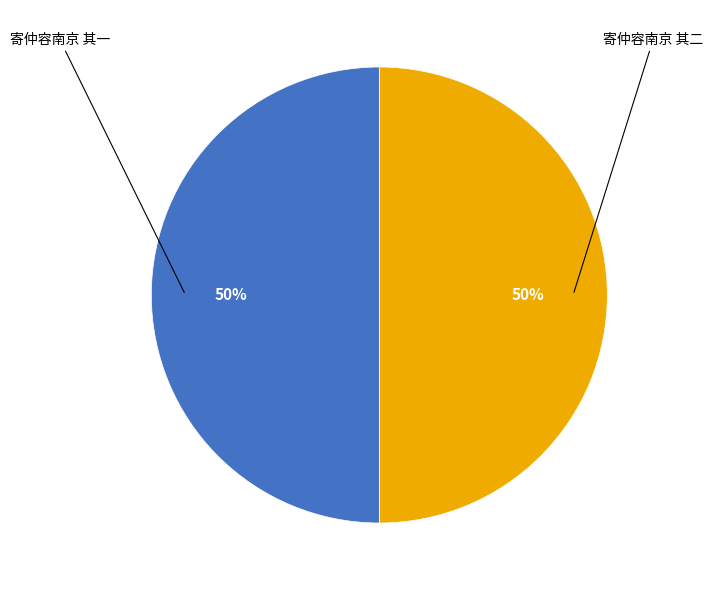

To the nearest percent, what is the average slice percentage?

50%